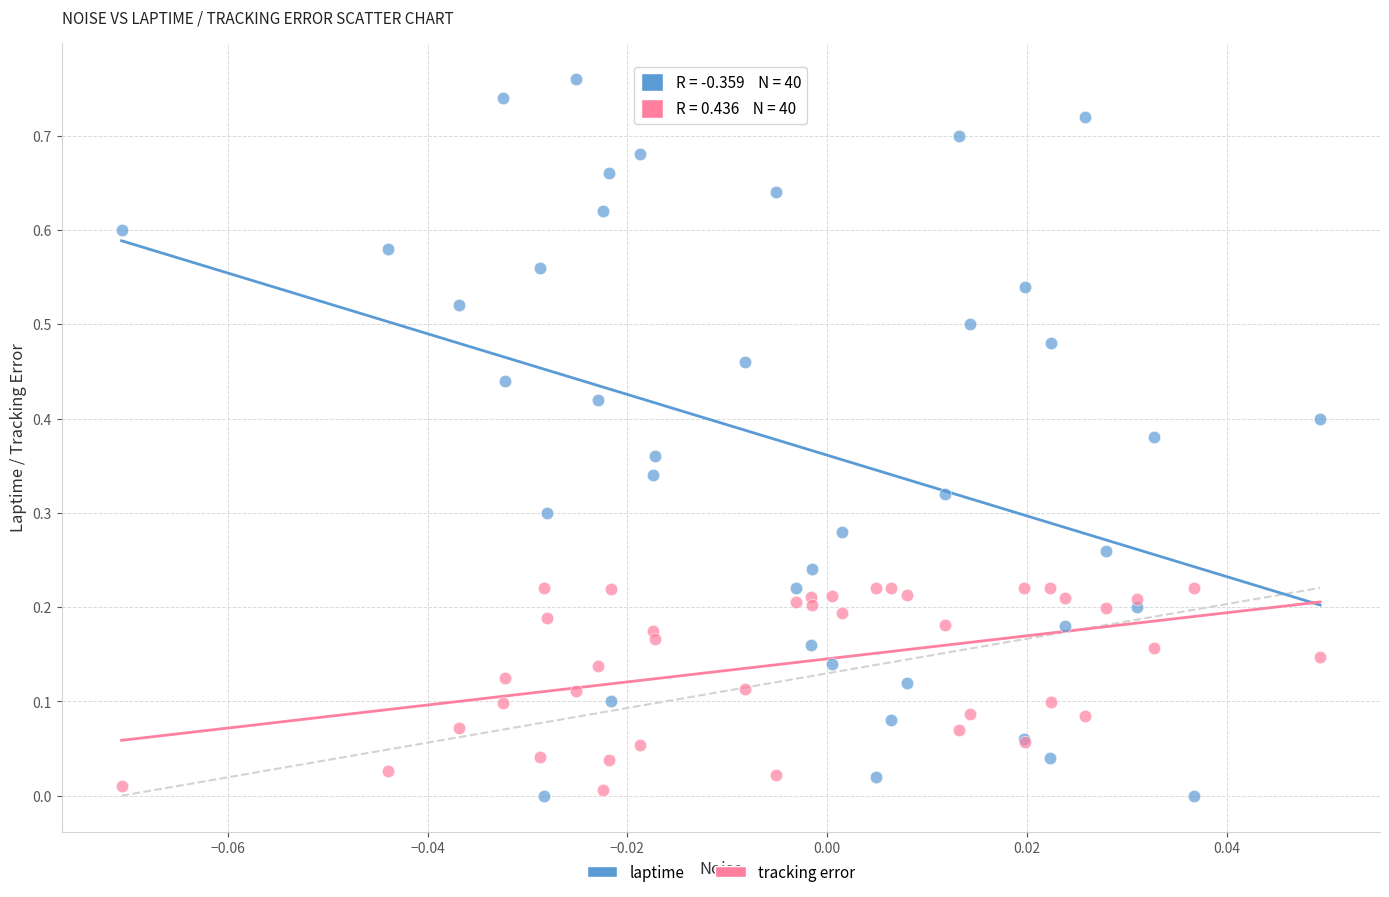

Which series contains the highest Y value?

laptime